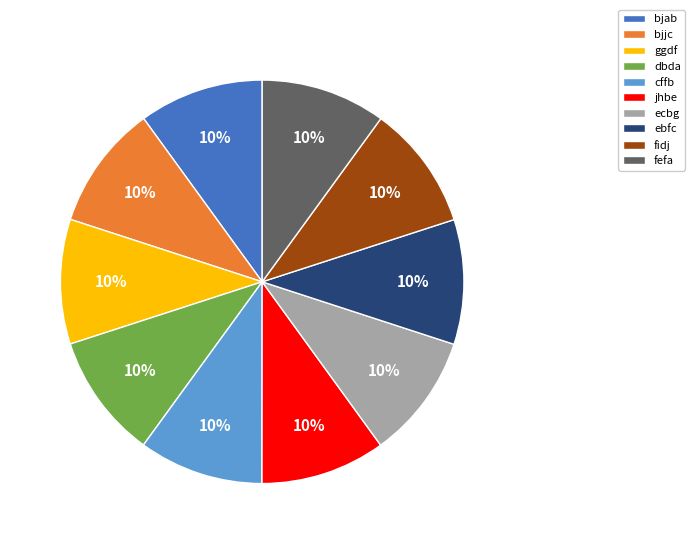

Does fidj represent more than half of the total?

No